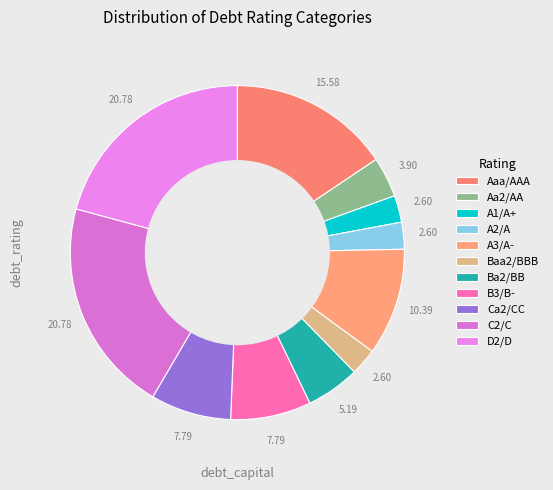

Between Ba2/BB and B3/B-, which is larger?

B3/B-